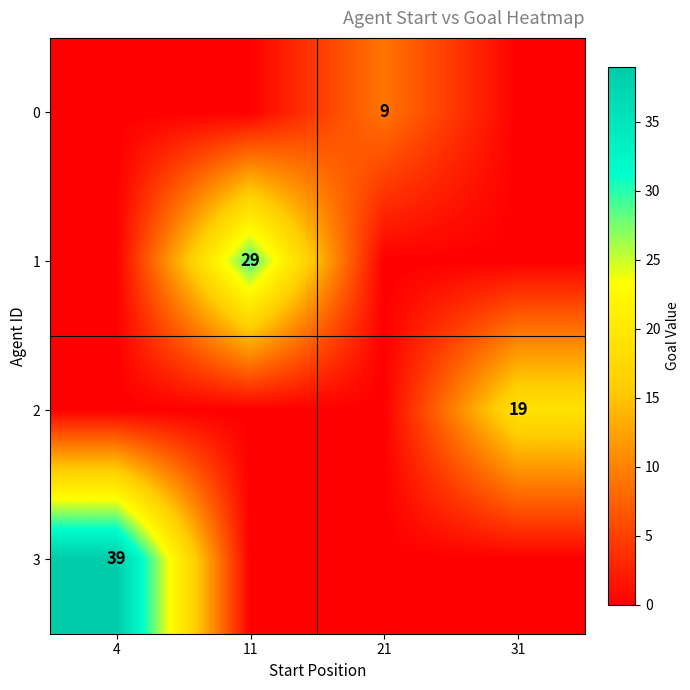

Is it true that 1 equals 14 at 11?

False